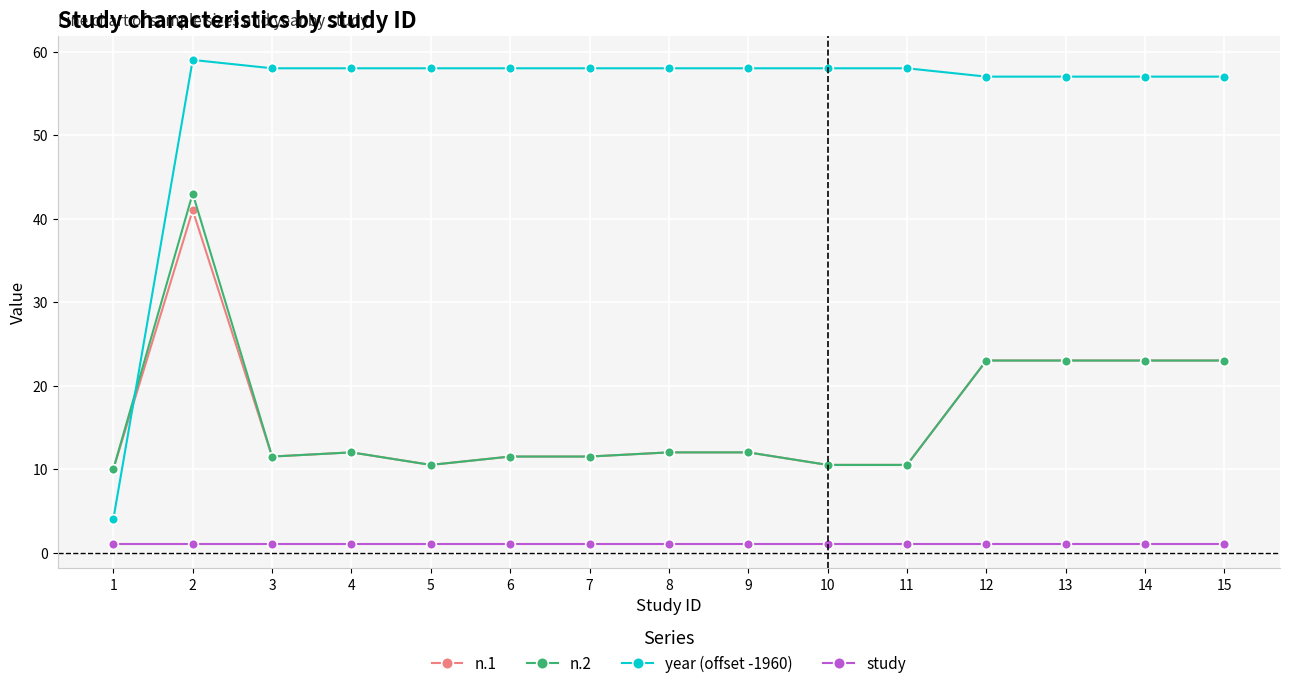

What is the difference between the year (offset -1960) values at 1 and 4?

54.0